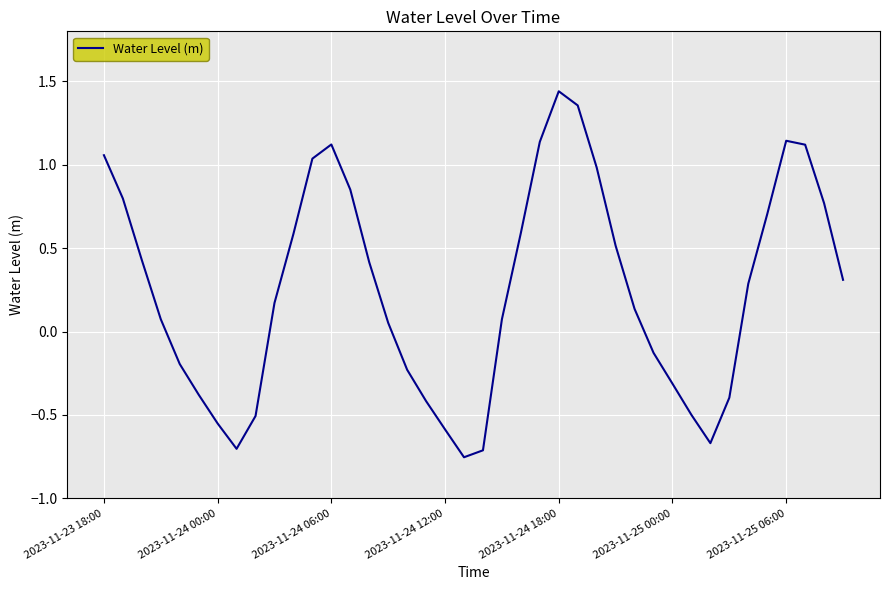

What is the difference between the maximum and minimum values?

2.2